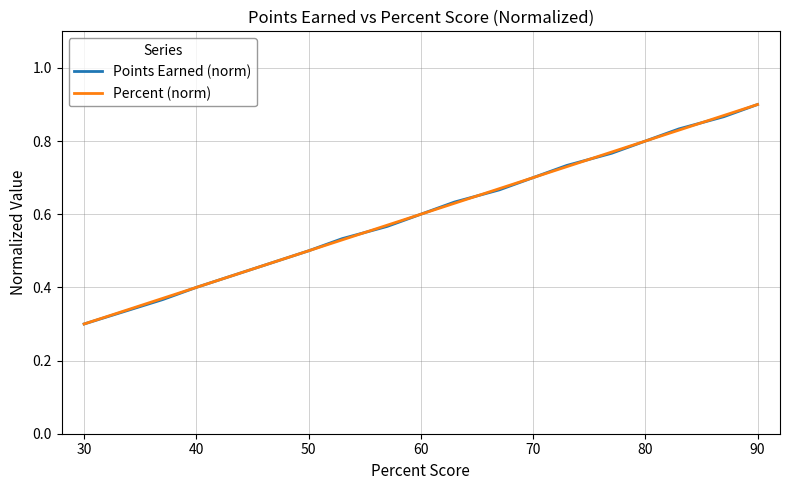

At how many categories does at least one series exceed 0?

16